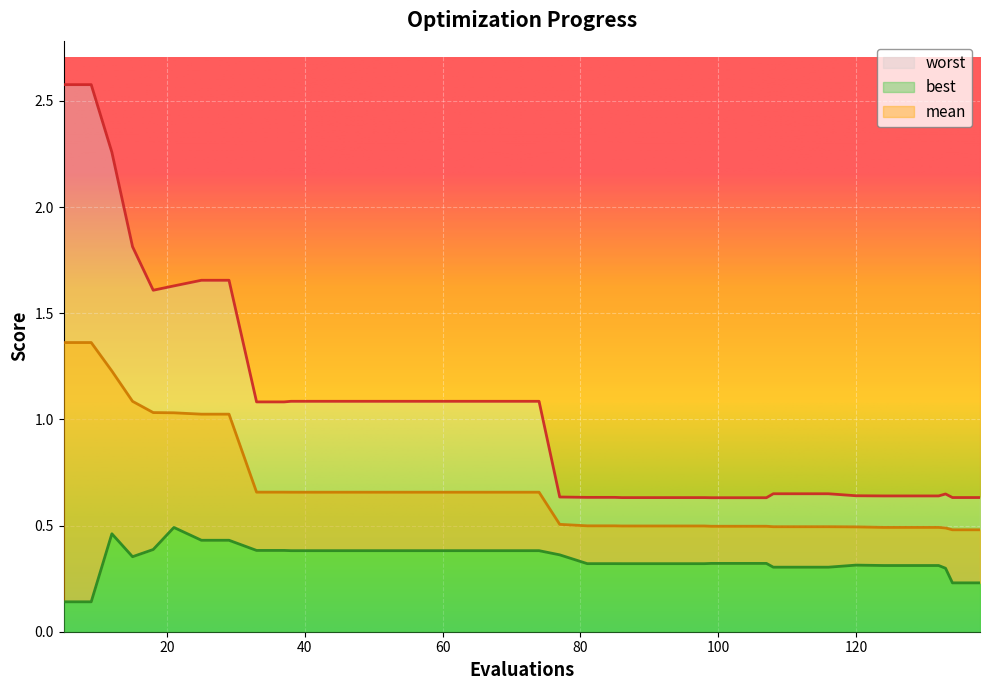

True or false: worst and mean intersect in this chart.

False